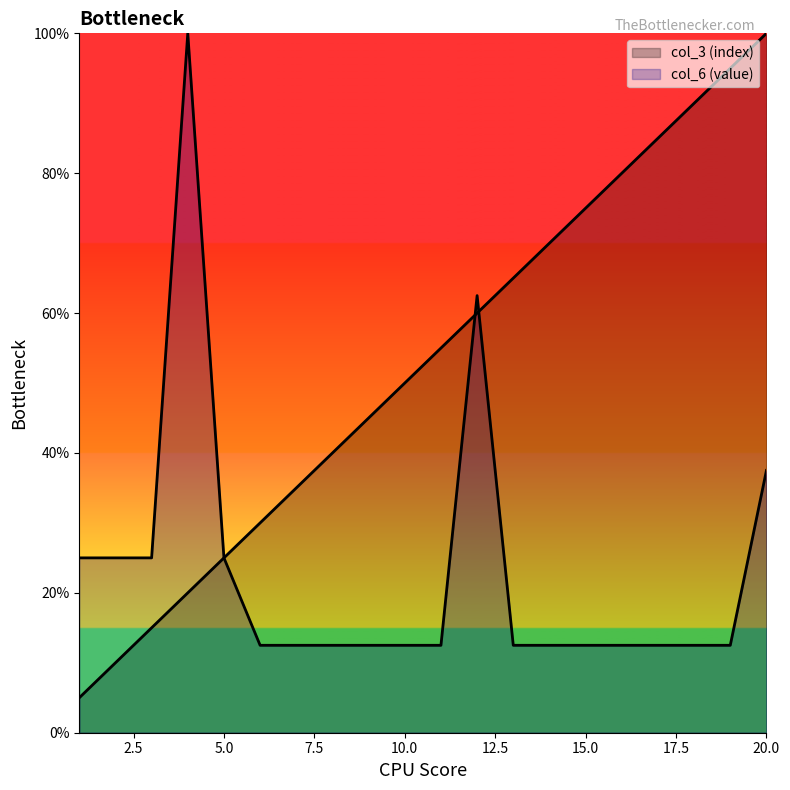

What is the total value across all series at 7?

47.5